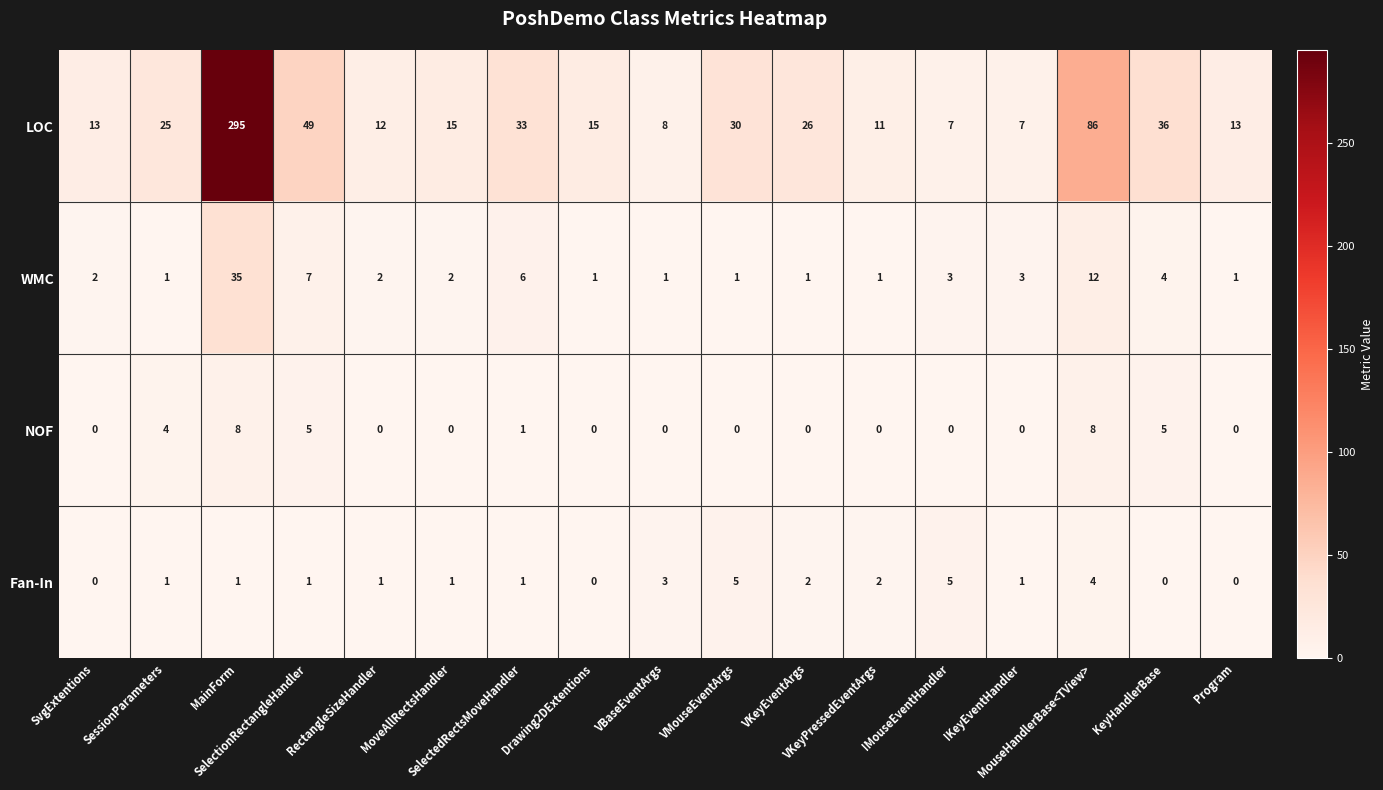

Count the Fan-In values in the range 1 to 2.

9